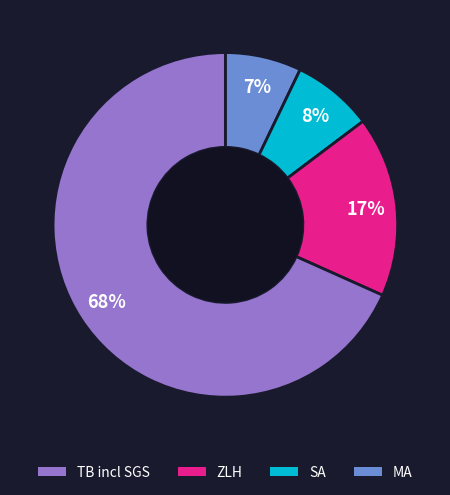

Does any single category account for the majority?

Yes